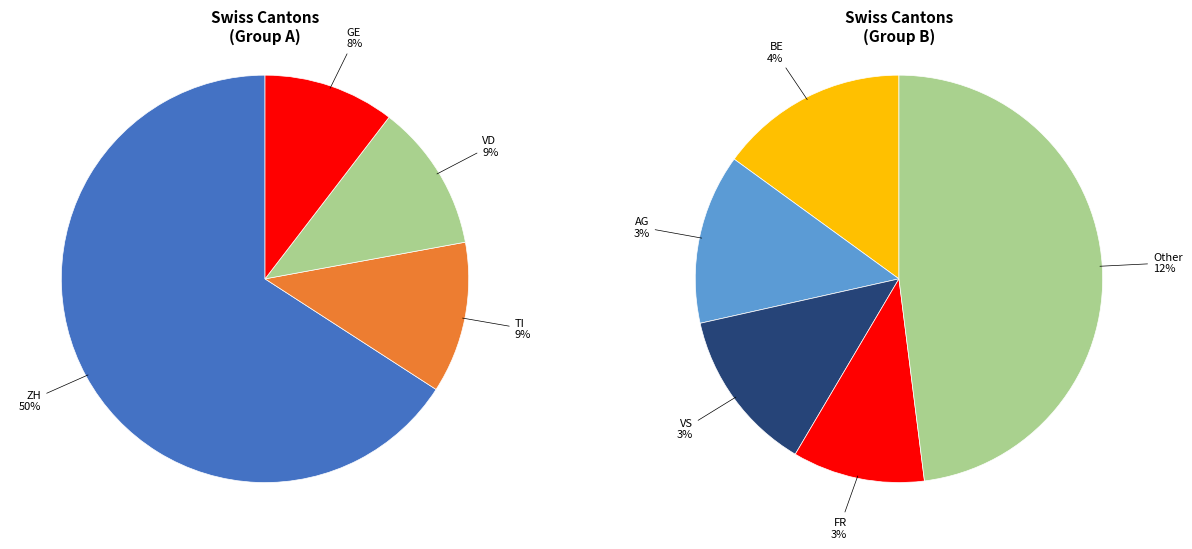

What portion of the pie excludes 4?

97.5%